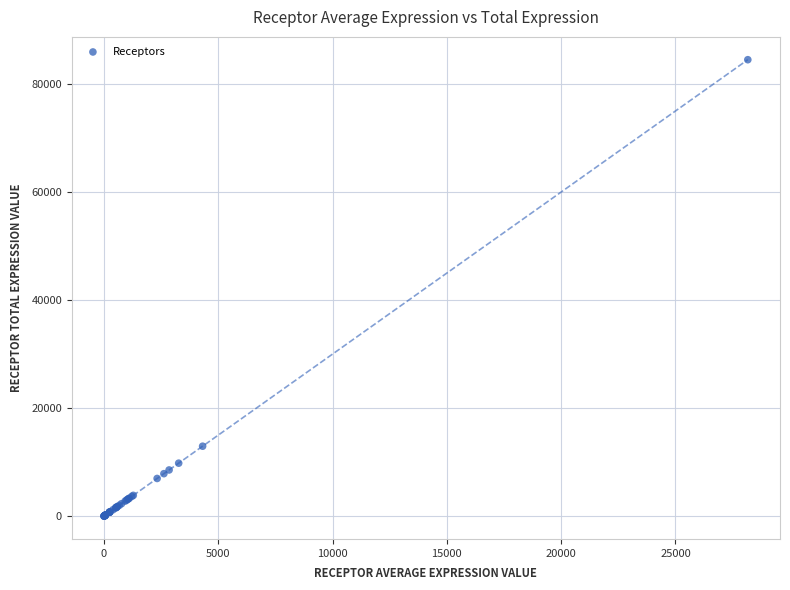

What Y value in the scatter plot is closest to 42255?

12954.8